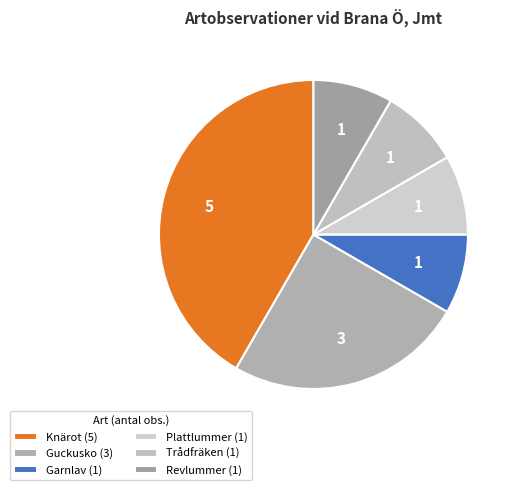

Which category has the smallest portion of the pie?

Garnlav